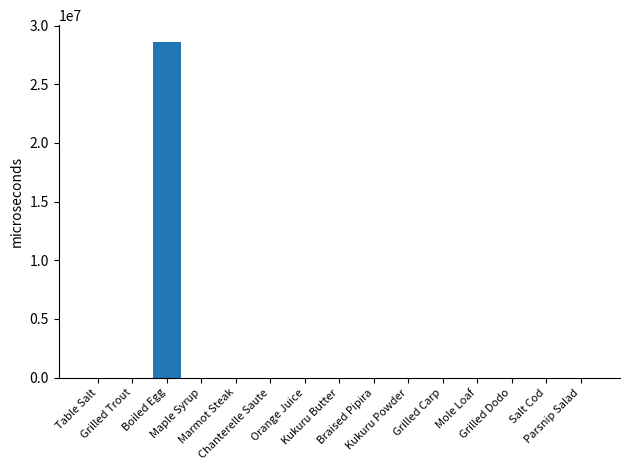

What is the change in value from Boiled Egg to Mole Loaf?

-28603588.0